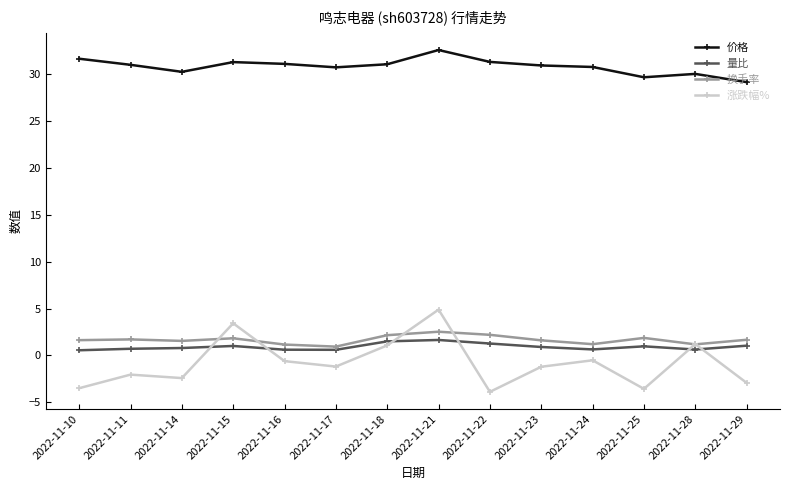

Where is the first local minimum for 价格?

2022-11-14